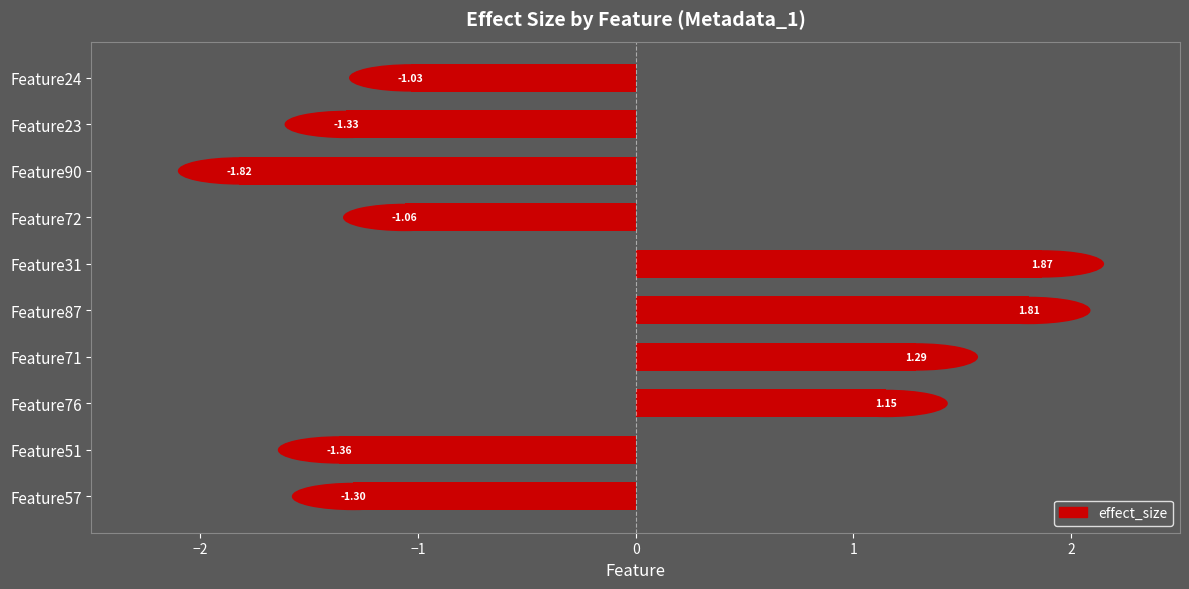

What is the ratio of the value at Feature76 to the value at Feature87?

0.6